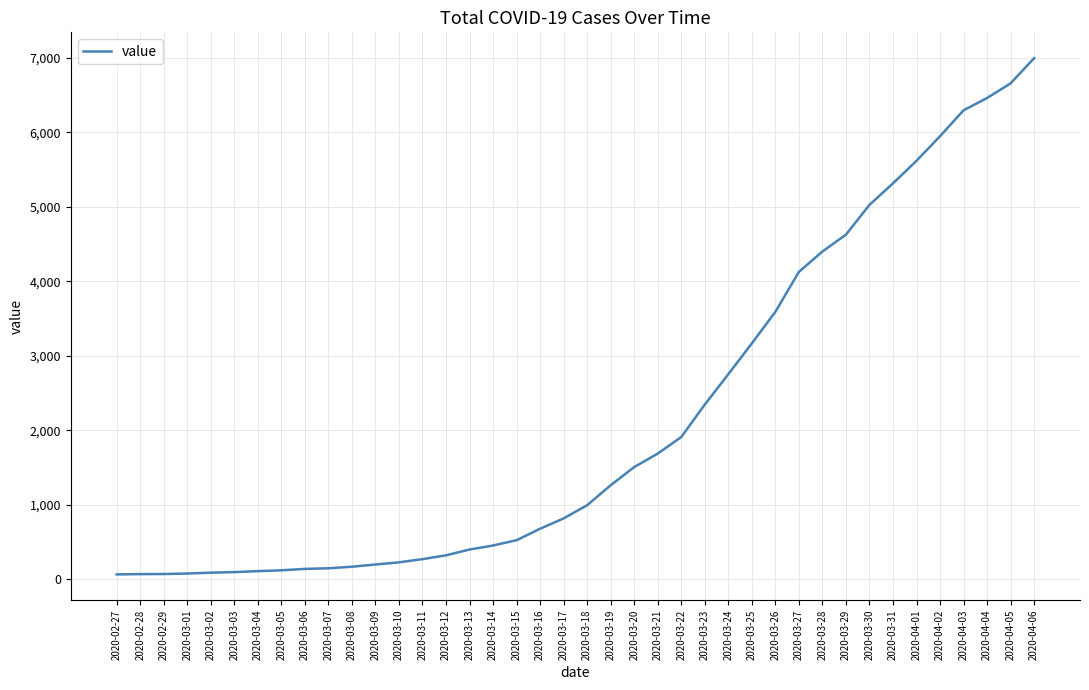

What is the average value?

2142